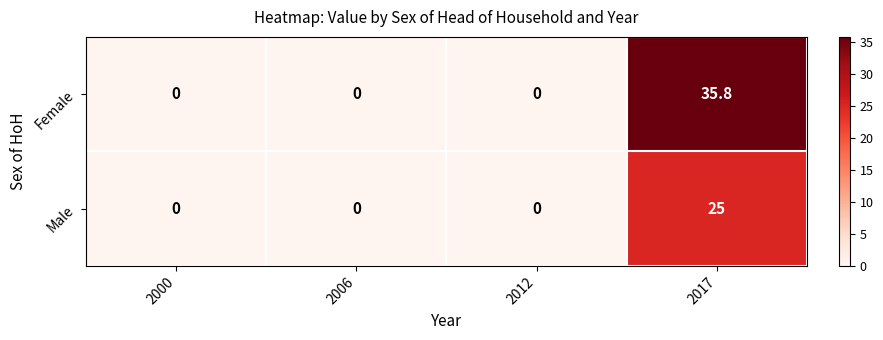

True or false: Male has a value of 0.0 at 2012.

True